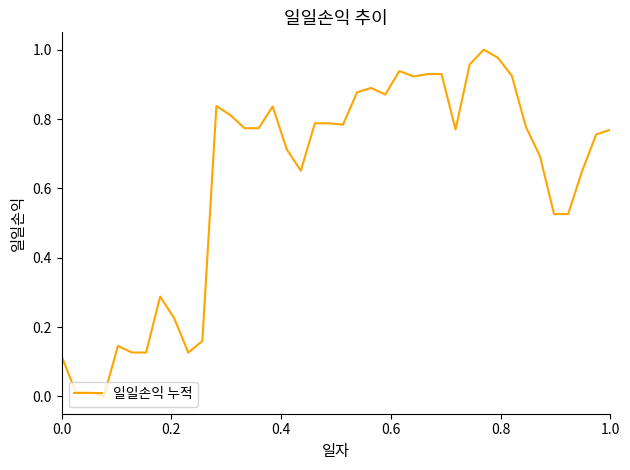

How many positive values are there?

39